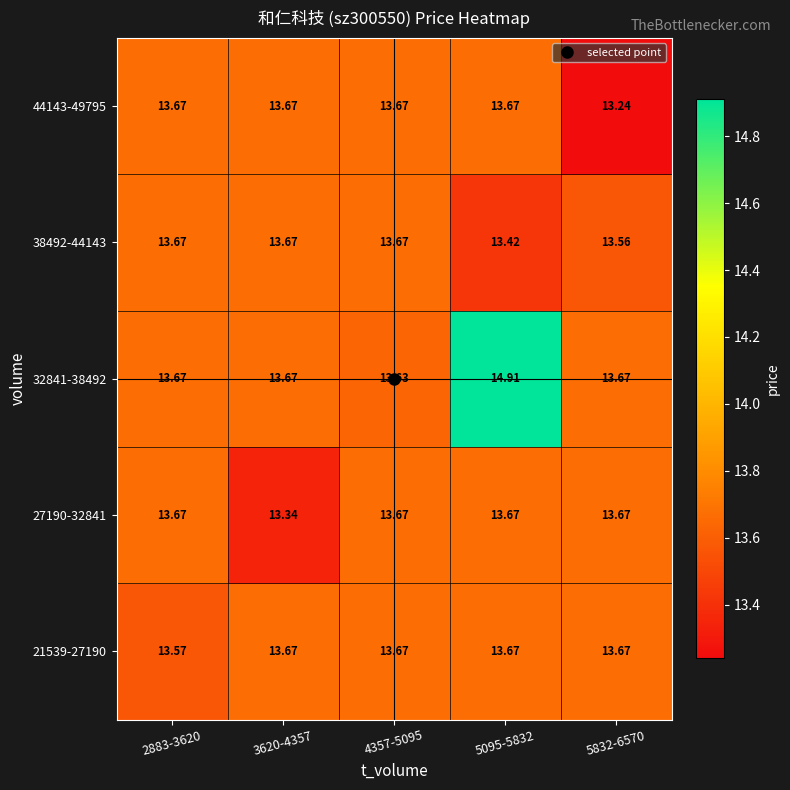

What is the total value across all series at 4357-5095?

68.3